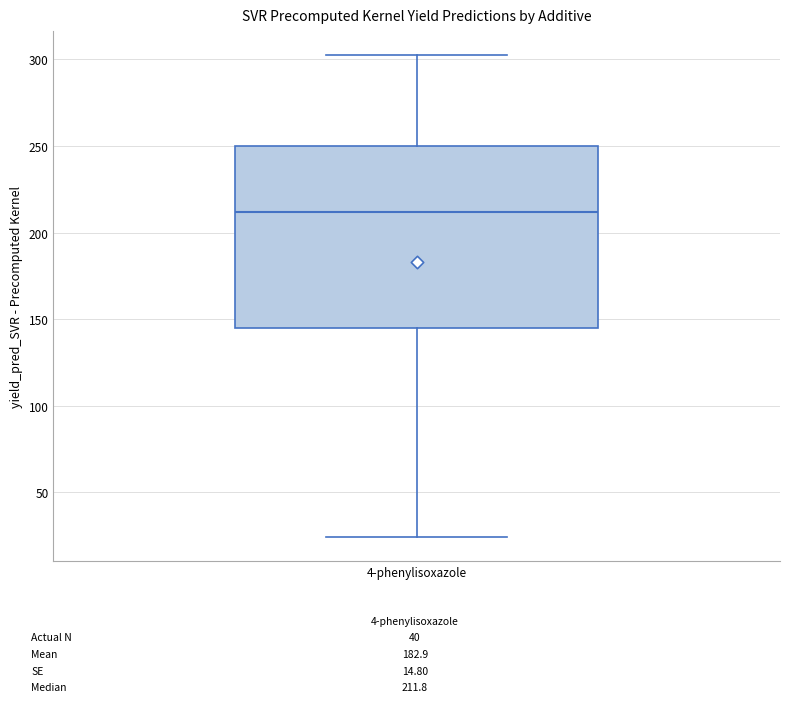

Transcribe this box plot: give where the median line is, the range the box spans, and where the two whiskers end, as read against the y-axis. The values are not printed on the chart, so give them approximately, as read against the axis.

median 210, box 145 to 250, whiskers 25 to 300